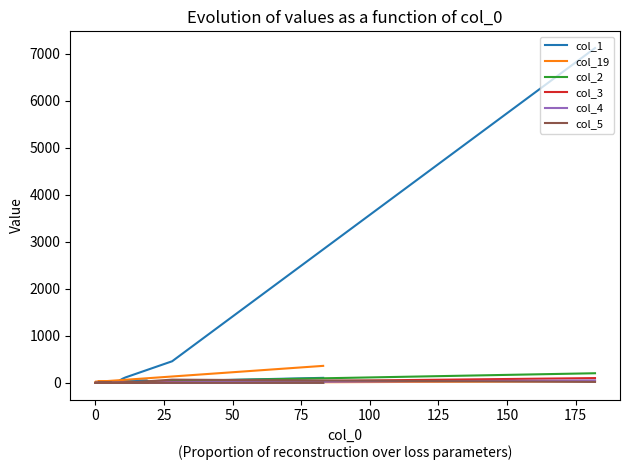

Is the value of col_4 at 175 greater than the value of col_3 at 75?

No